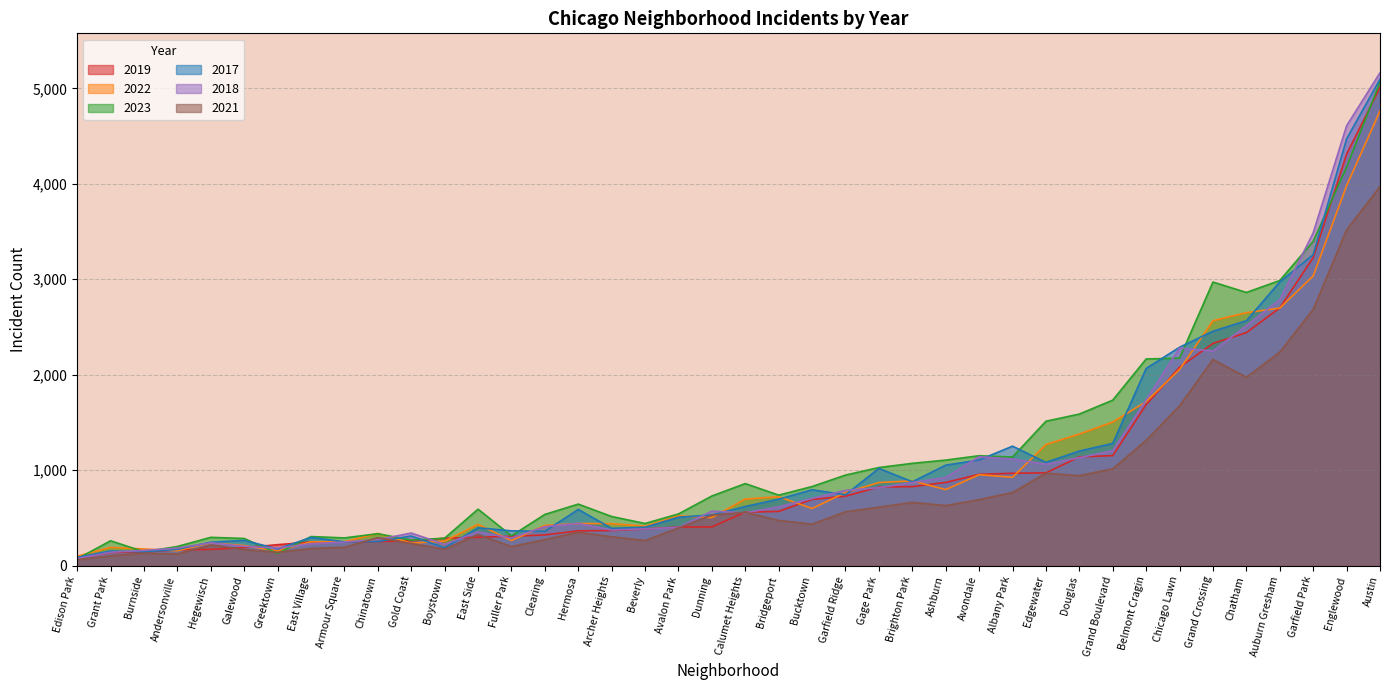

Is the value of 2023 at Edgewater greater than the value of 2017 at Hermosa?

Yes